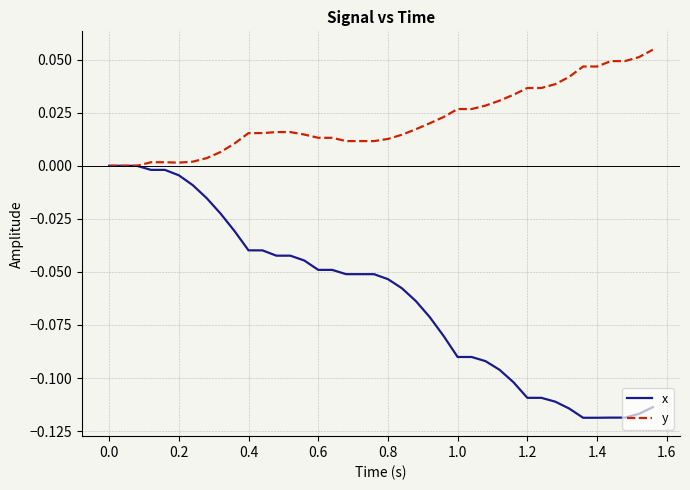

Which series has the widest spread of values?

x